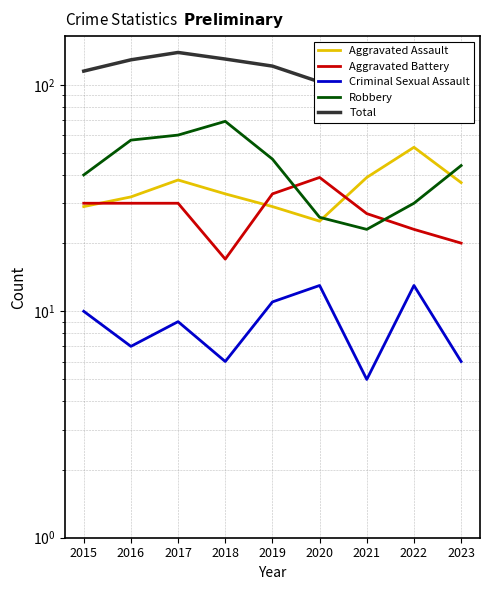

What is the difference between the Criminal Sexual Assault values at 2022 and 2018?

7